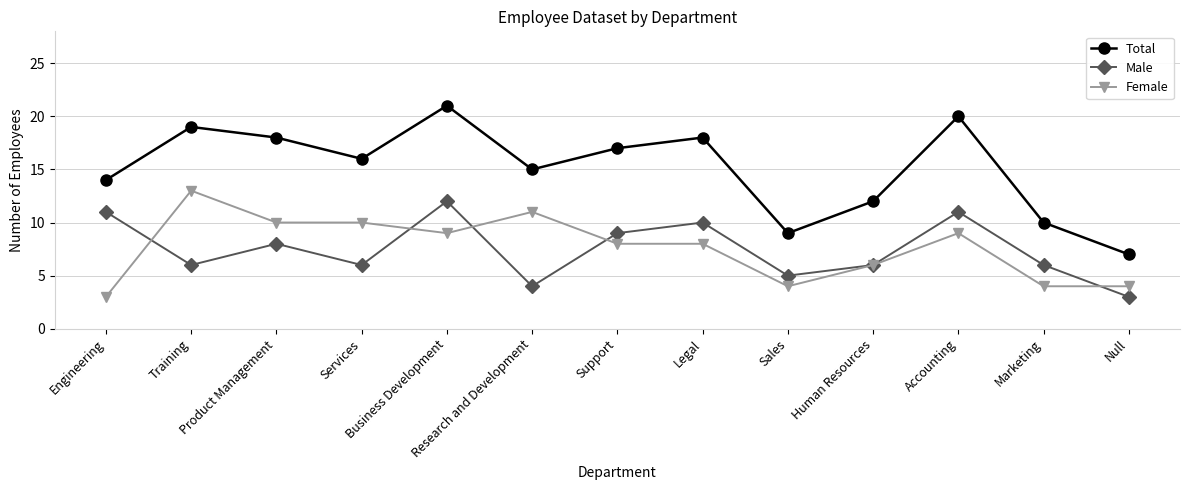

How many lines are shown in the chart?

3